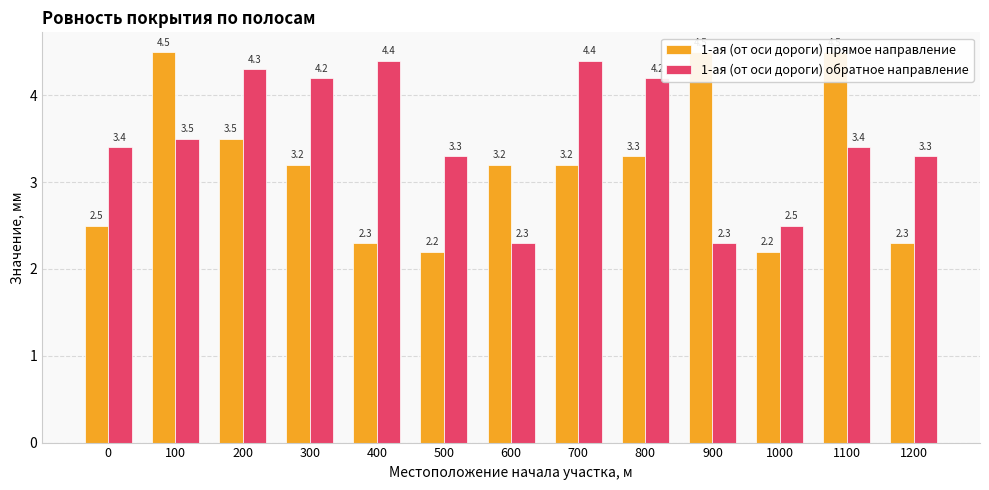

List the series in order of their peak value, lowest first.

1-ая (от оси дороги) обратное направление, 1-ая (от оси дороги) прямое направление